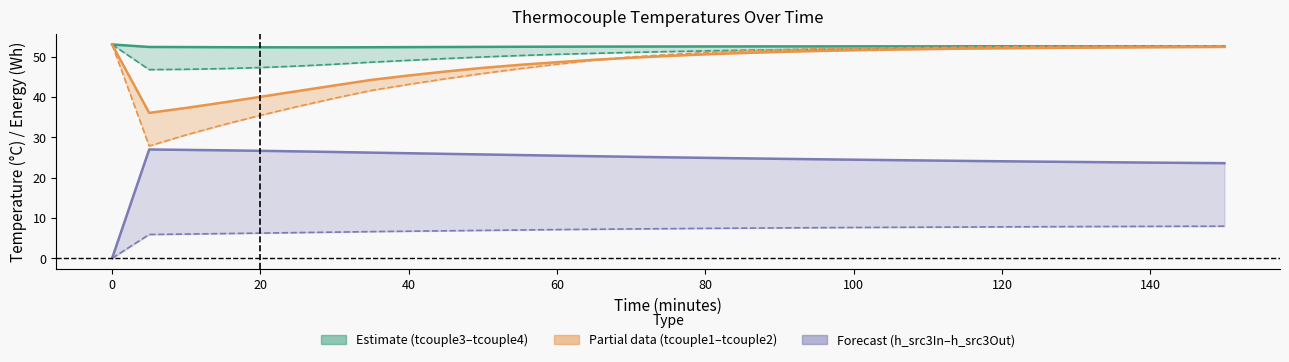

How many values in the tcouple2 (°C) series are below 50?

14